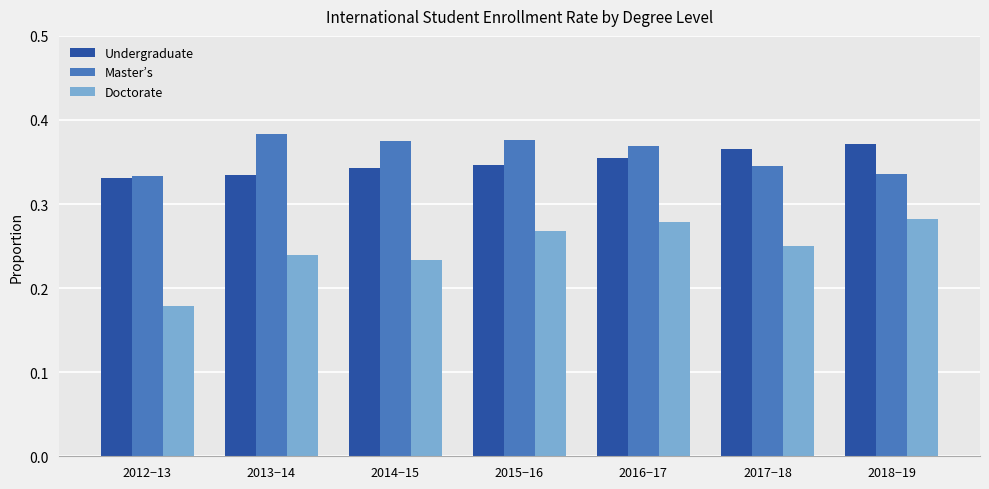

What is the difference between the Doctorate values at 2014−15 and 2012−13?

0.1